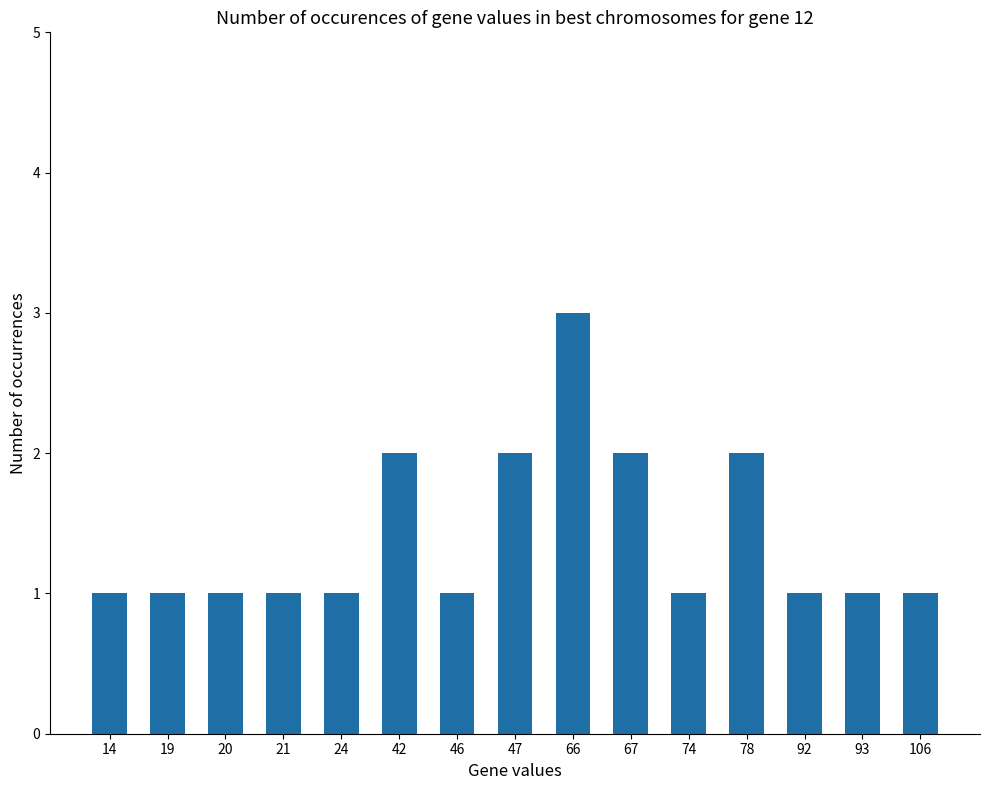

Reading left to right, transcribe all the data shown in this chart.

1	1	1	1	1	2	1	2	3	2	1	2	1	1	1